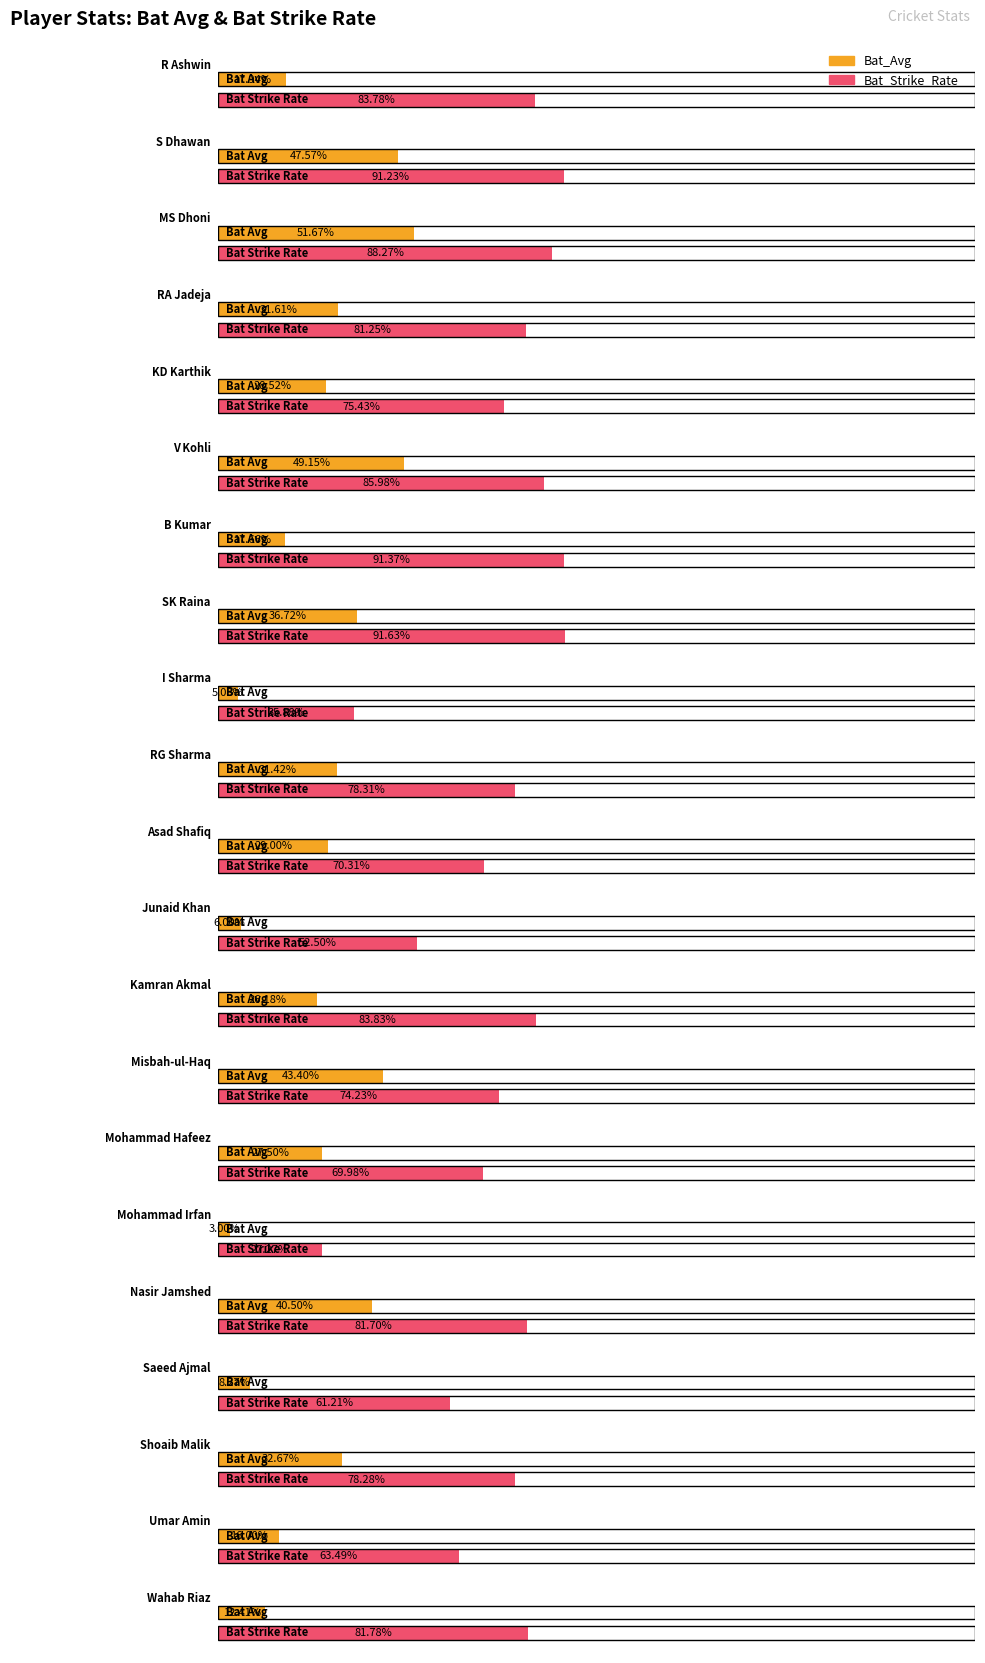

Read the Bat_Avg value at I Sharma.

5.1